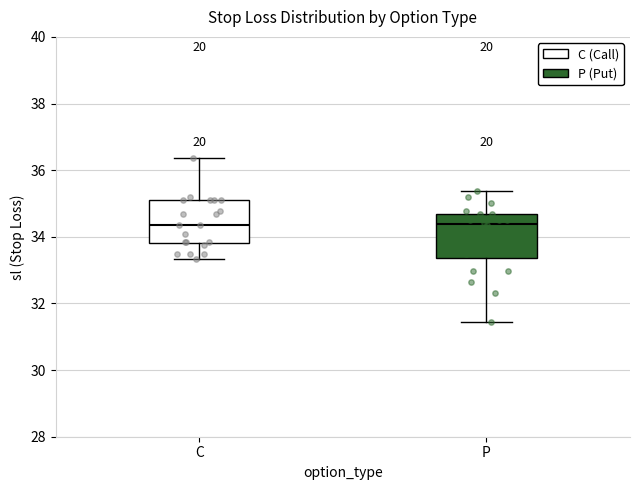

Reading left to right, read every box against the y-axis: the position of its median line, the range the box covers, and the ends of its whiskers. The values are not printed on the chart, so give them approximately, as read against the axis.

C: median 34.4, box 33.8 to 35.2, whiskers 33.4 to 36.4
P: median 34.4, box 33.4 to 34.6, whiskers 31.4 to 35.4